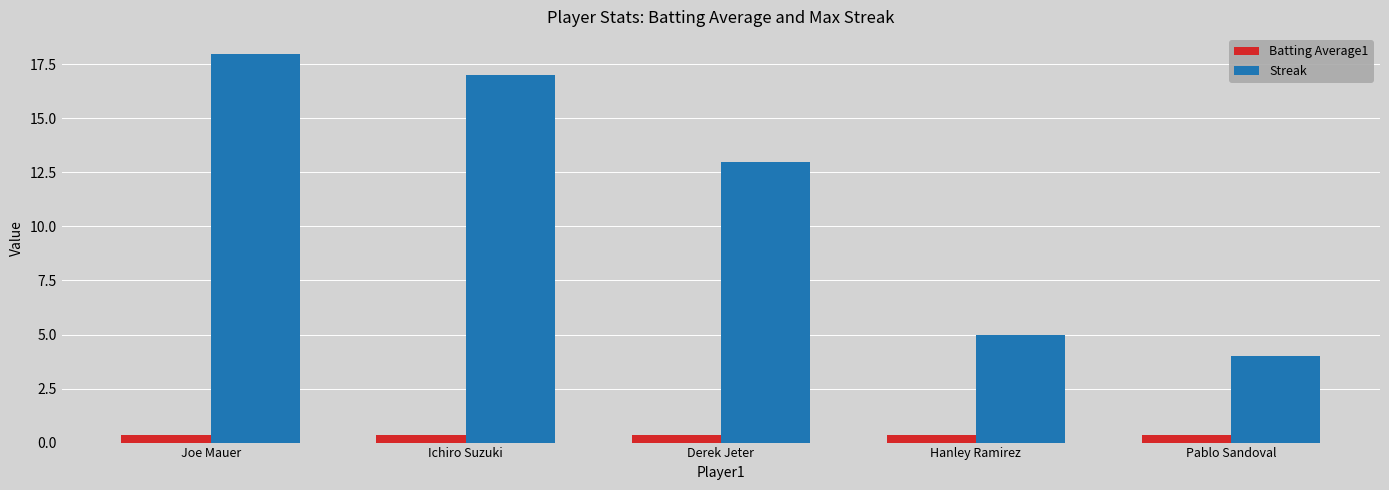

What is the value of the Batting Average1 bar at the 2nd from the left?

0.4